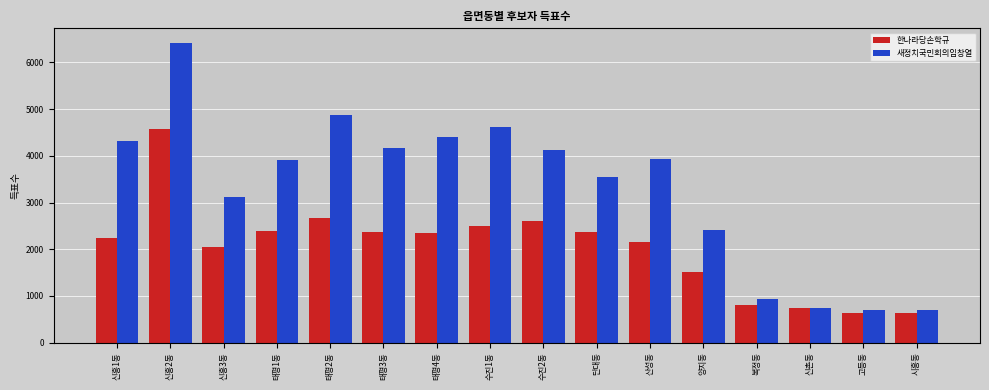

How many categories are shown in the chart?

16